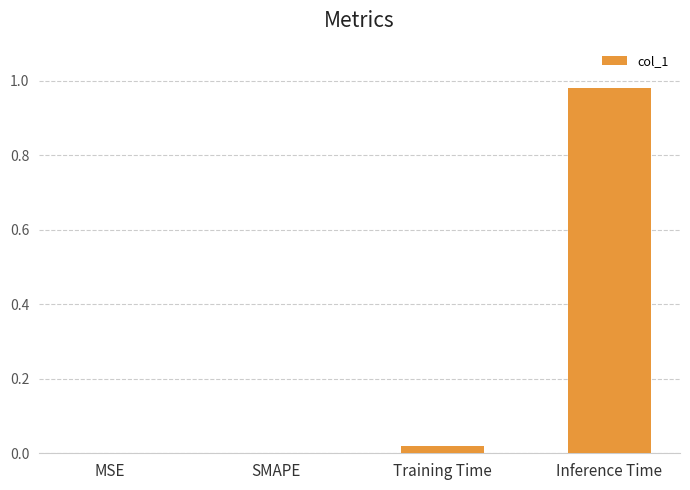

Are the bars horizontal?

No